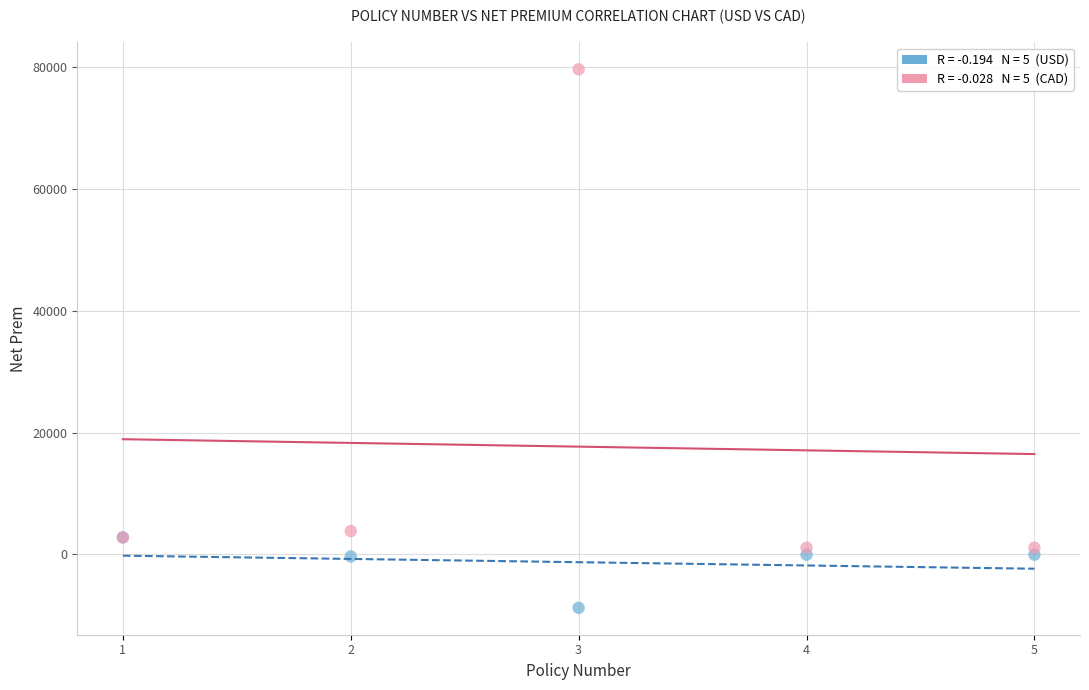

Across all series, what Y value is closest to 35470?

3841.2